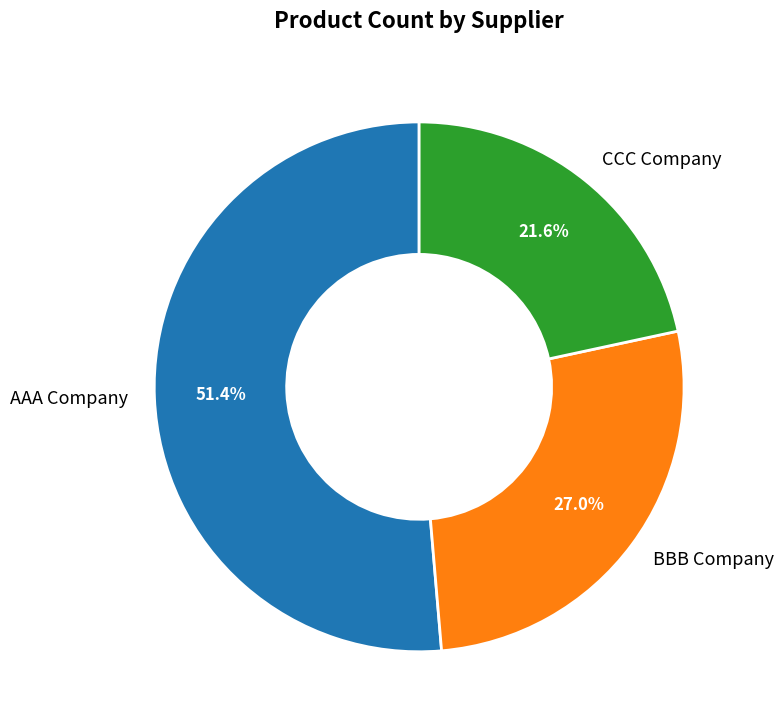

The AAA Company slice represents 51% of the pie. True or false?

True